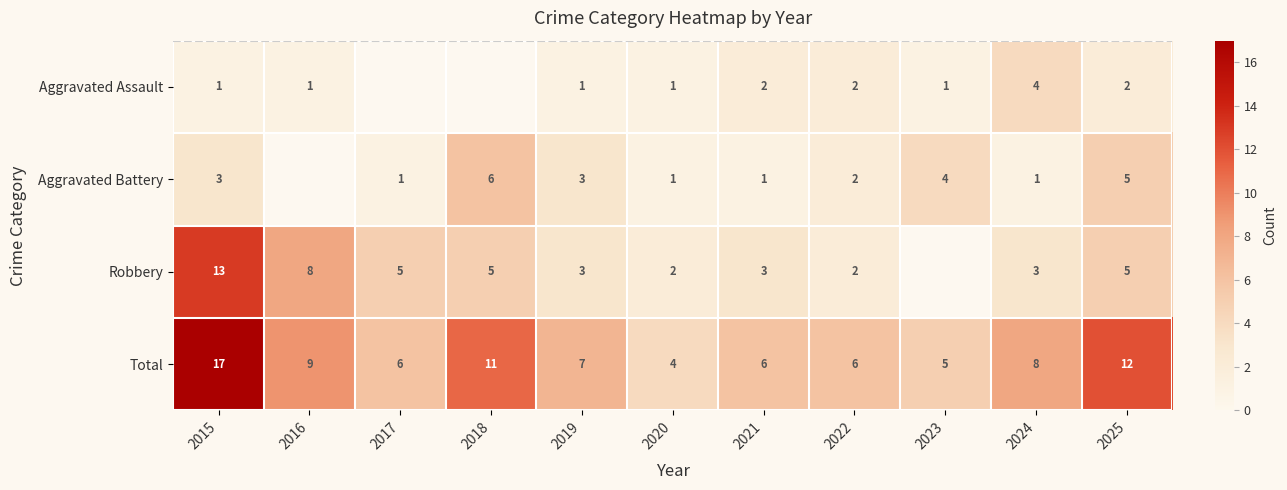

What is the sum of all Total values?

91